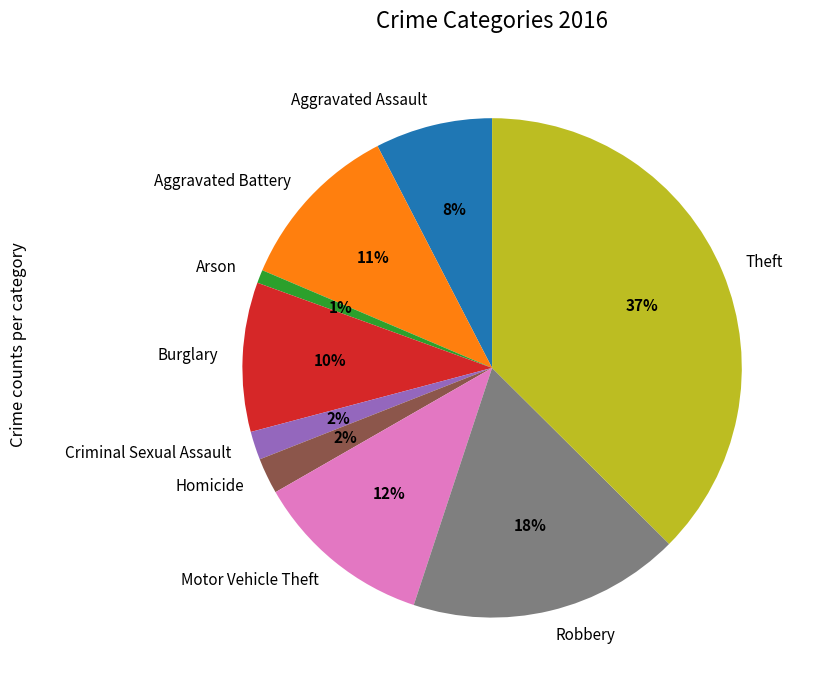

Approximately how many times larger is the value at Motor Vehicle Theft compared to Burglary?

1.2